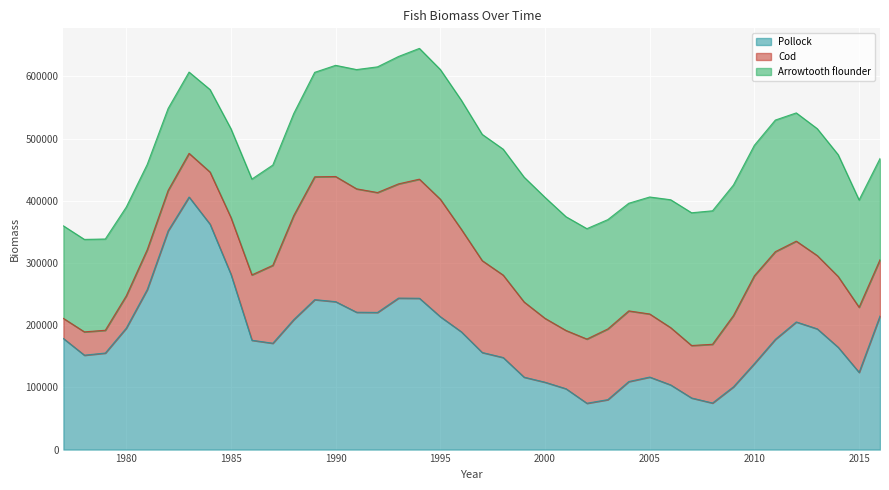

Where is the first local maximum for Cod?

1978